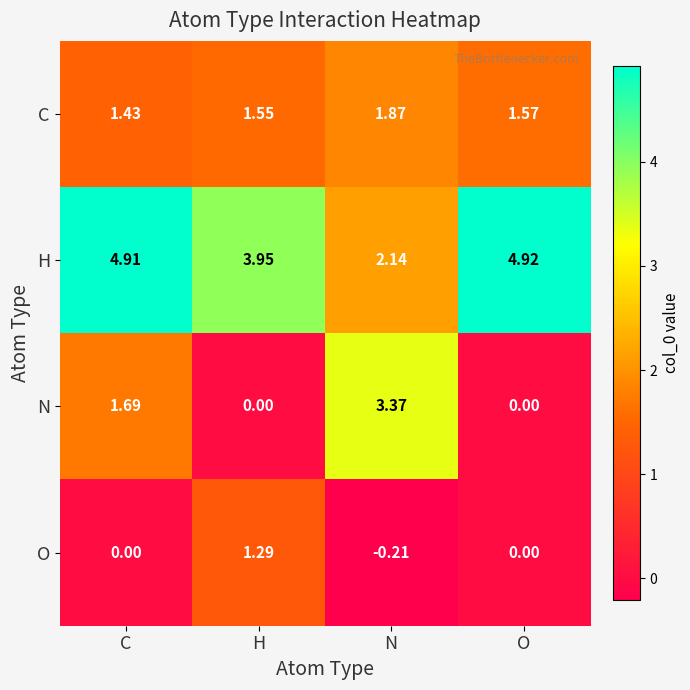

Which series changed the most between H and O?

O